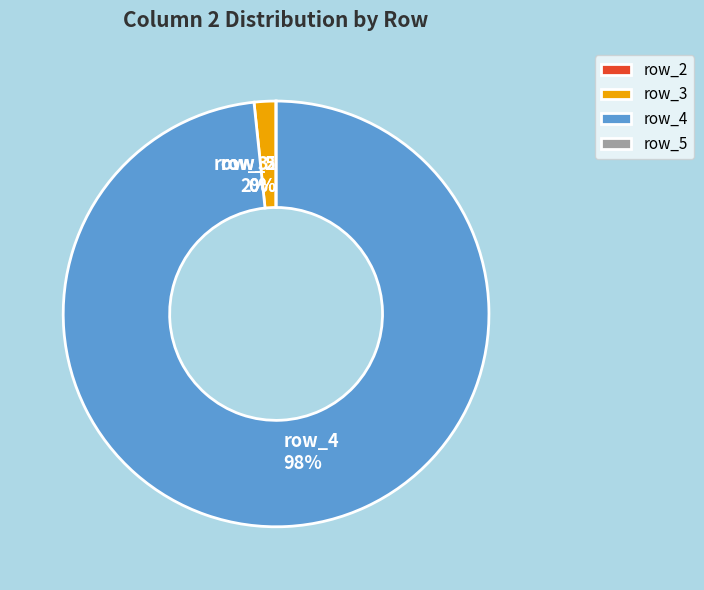

To the nearest percent, what is the difference between the largest and smallest slice percentages?

98%